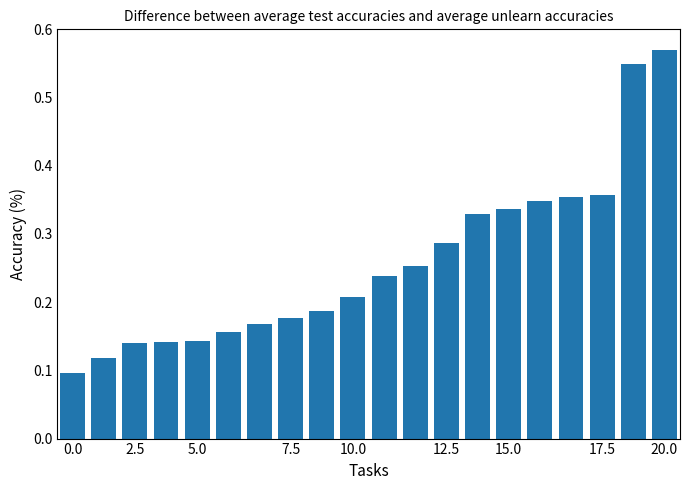

What is the sum of all values?

5.2